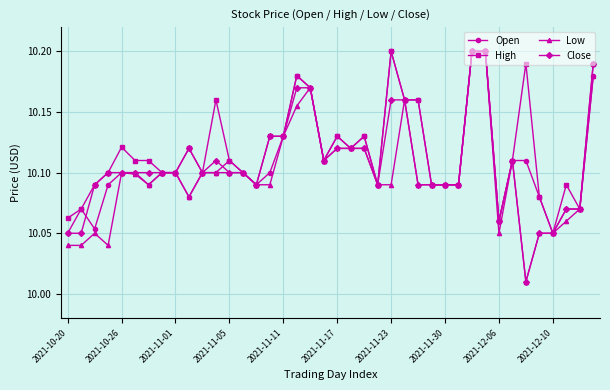

Which series has the largest total across all categories?

High